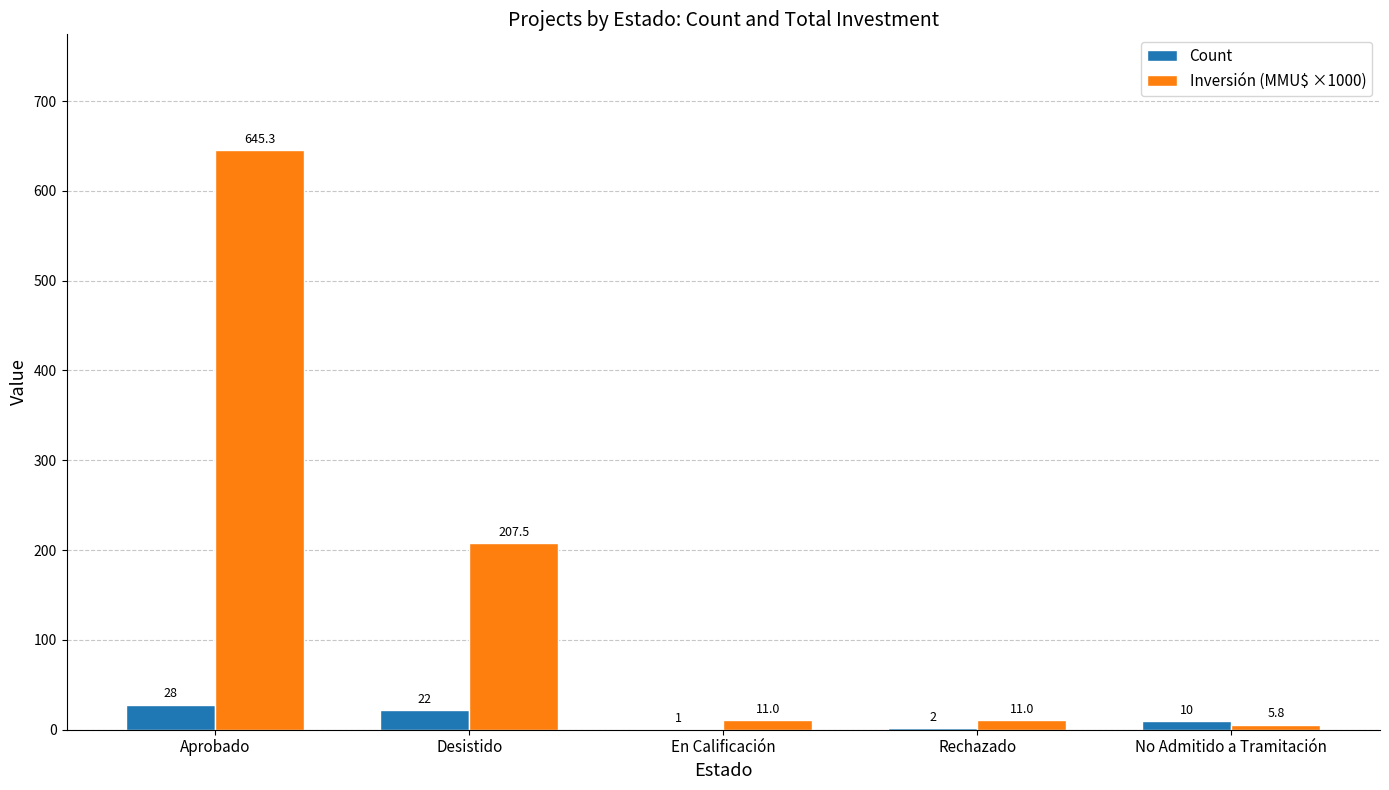

Which label corresponds to the largest value in the chart?

Aprobado